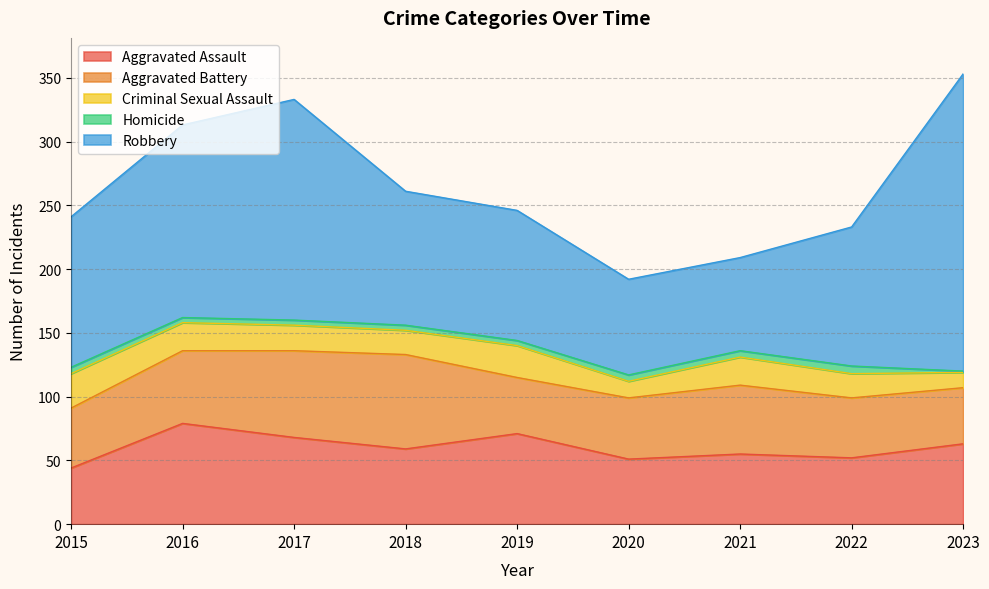

What is the minimum value shown in the chart?

1